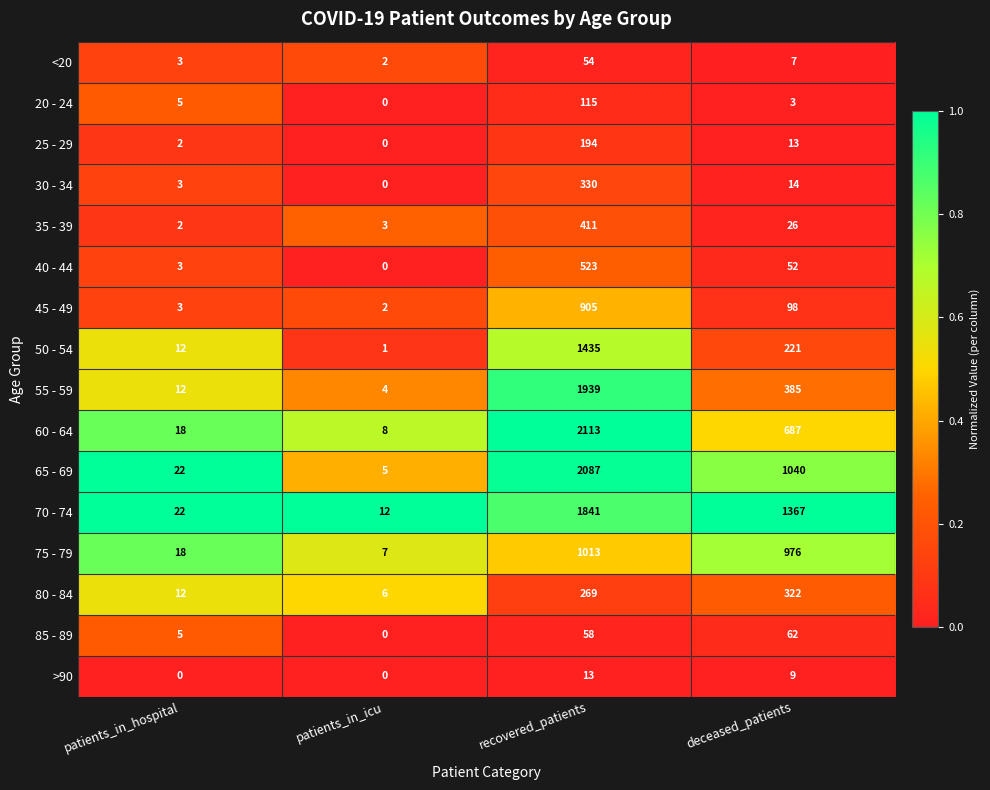

Rank the series at recovered_patients from highest to lowest value.

60 - 64, 65 - 69, 55 - 59, 70 - 74, 50 - 54, 75 - 79, 45 - 49, 40 - 44, 35 - 39, 30 - 34, 80 - 84, 25 - 29, 20 - 24, 85 - 89, <20, >90